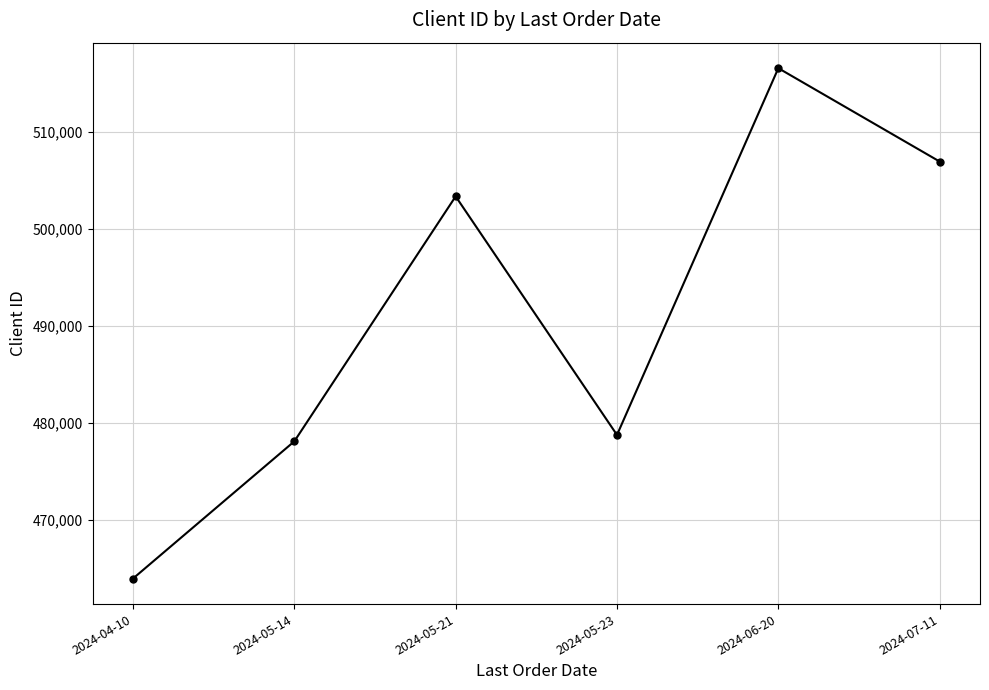

Is it true that the value at 2024-04-10 is 463909?

True